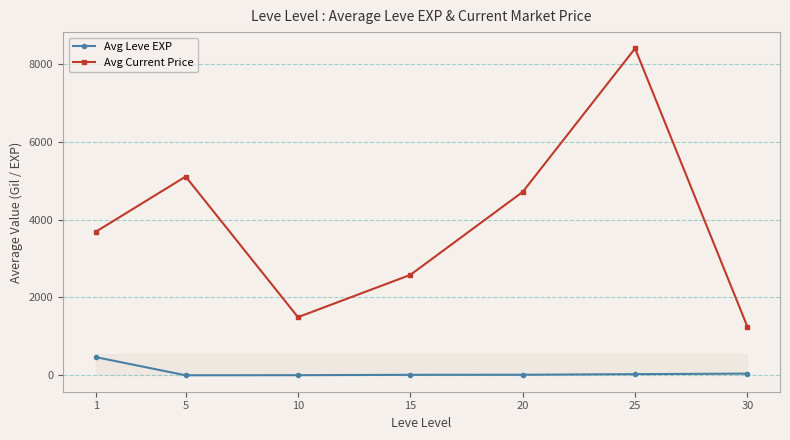

Is the value of Avg Current Price at 1 greater than the value of Avg Leve EXP at 15?

Yes